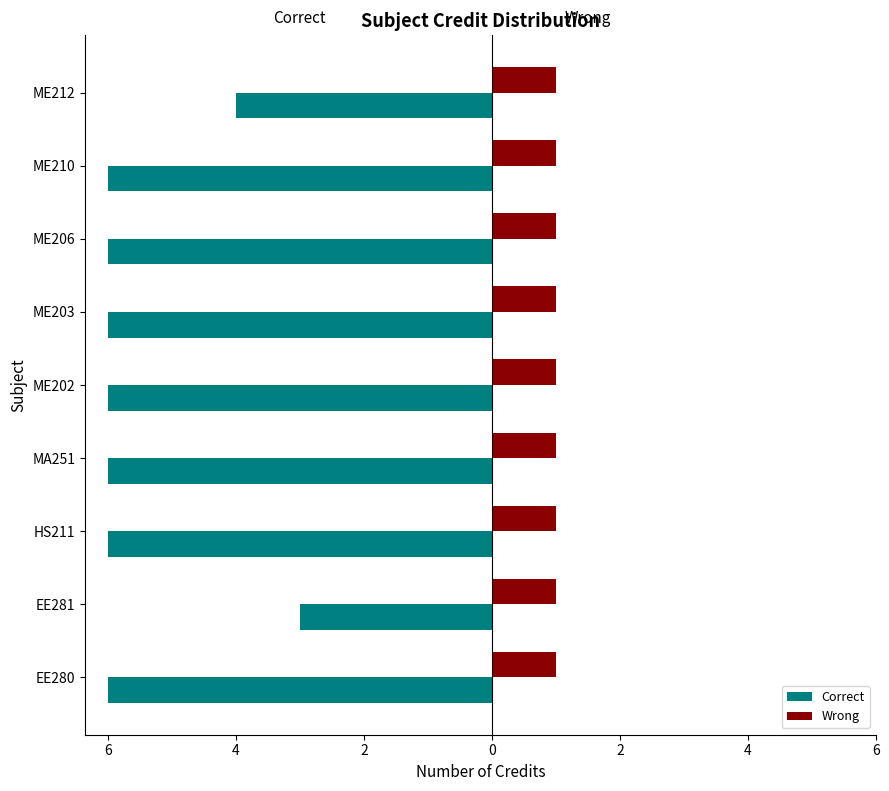

What are all the series names shown in the legend?

Correct, Wrong